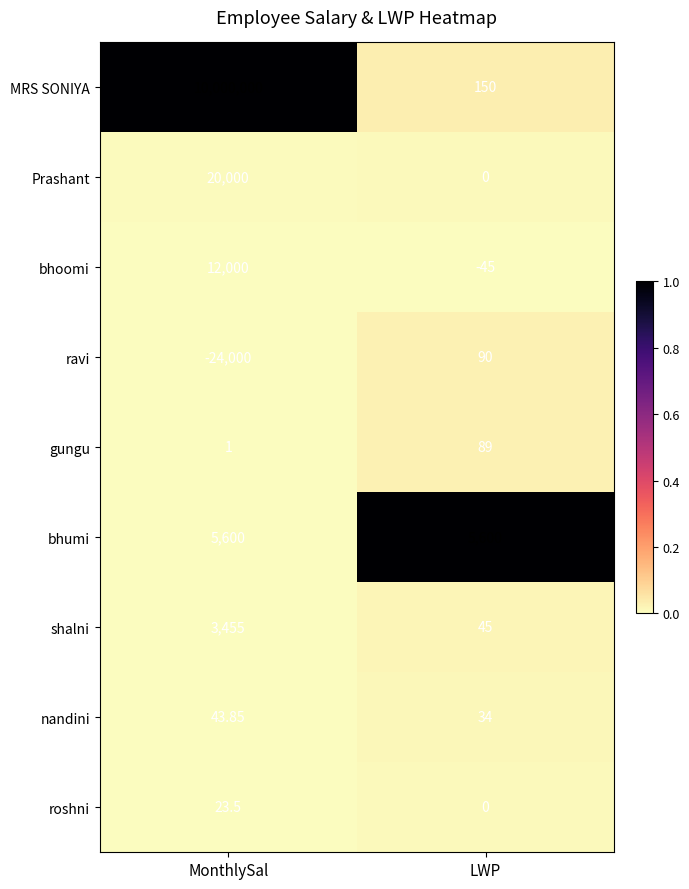

Which series has the largest range (max minus min)?

MRS SONIYA